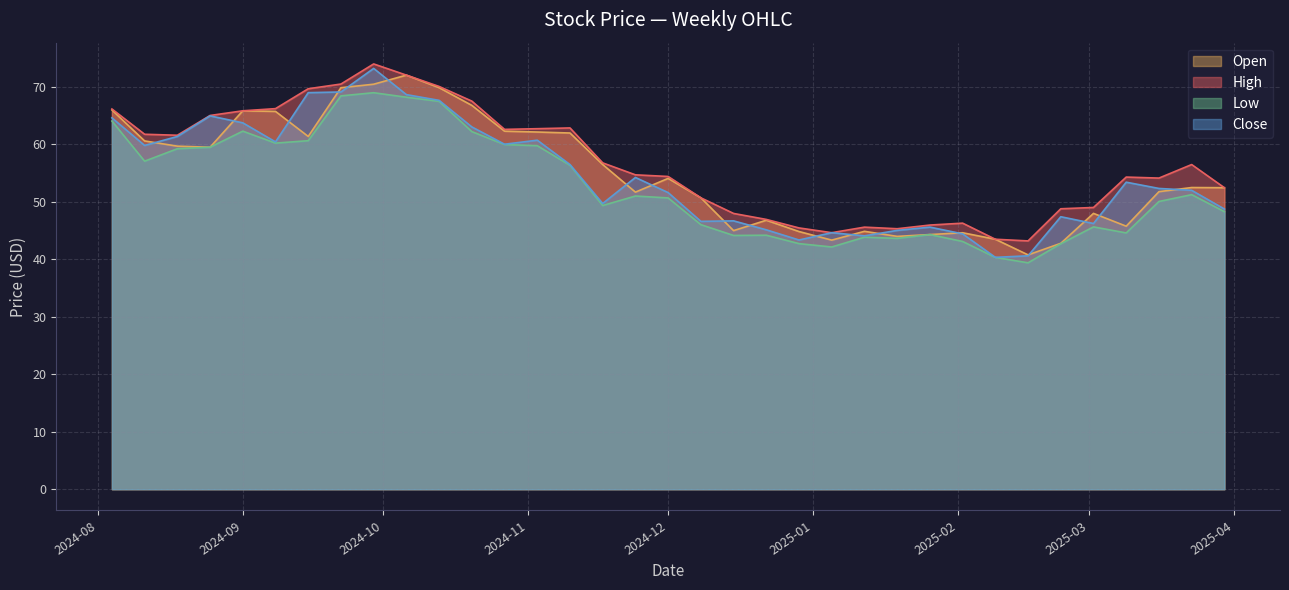

Count the number of categories in the chart.

35